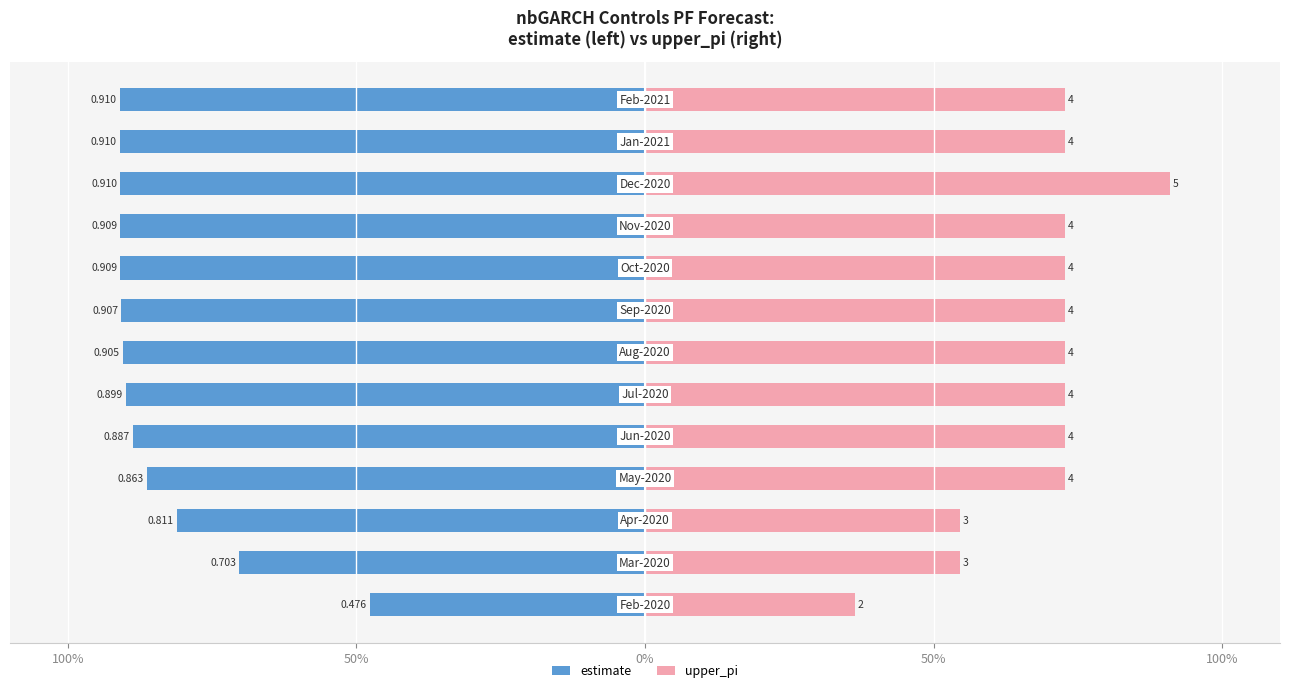

Rank the series by their maximum value, from lowest to highest.

estimate, upper_pi